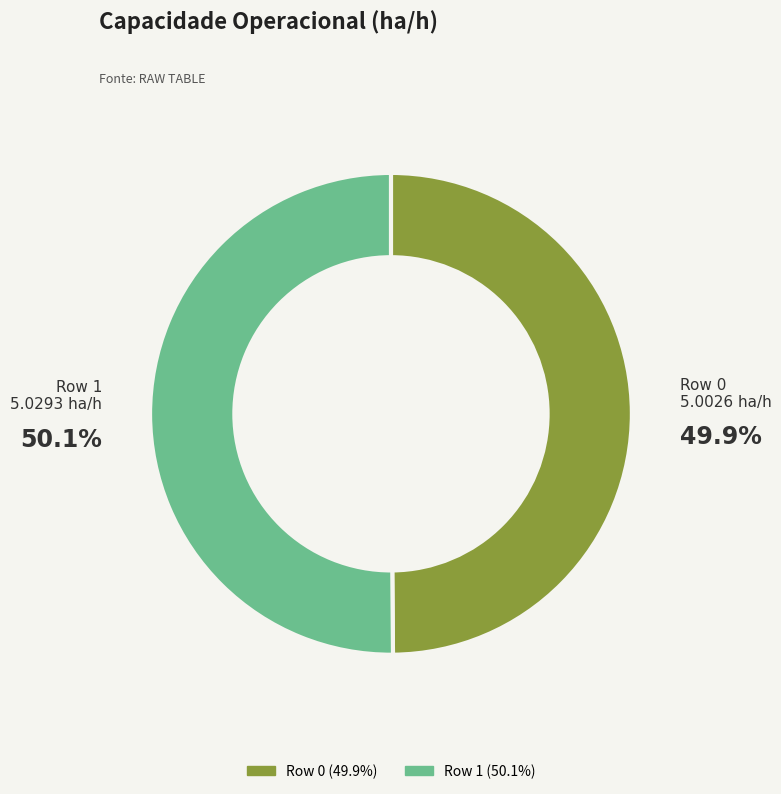

Count the number of slices in the pie.

2